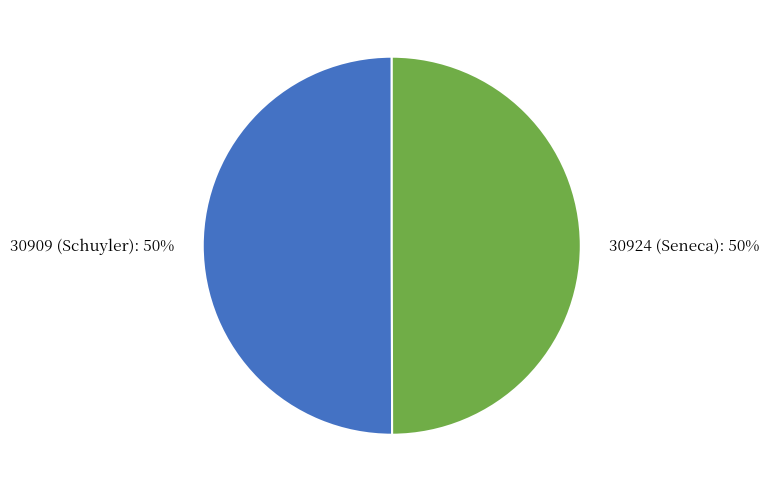

What is the ratio of the value at 30909 (Schuyler) to the value at 30924 (Seneca)?

1.0